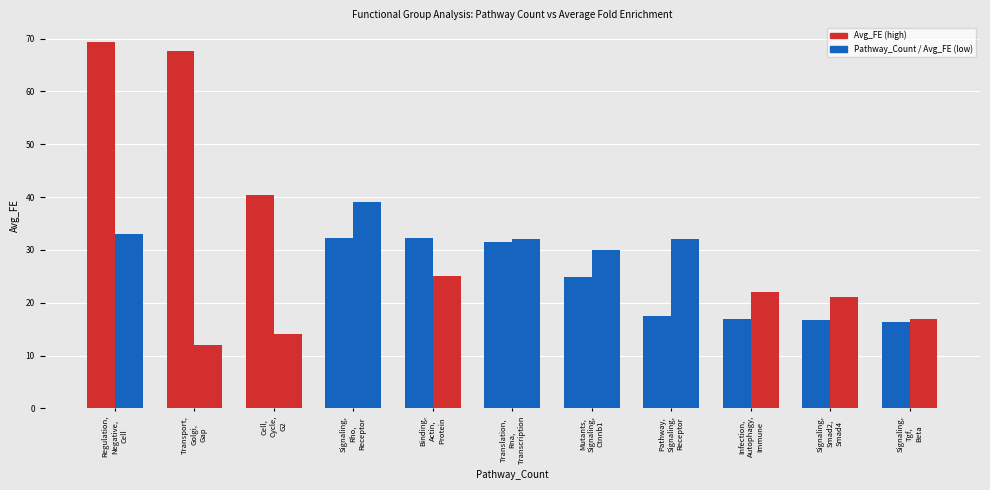

Which has a higher value, Translation,
Rna,
Transcription or Cell,
Cycle,
G2?

Cell,
Cycle,
G2